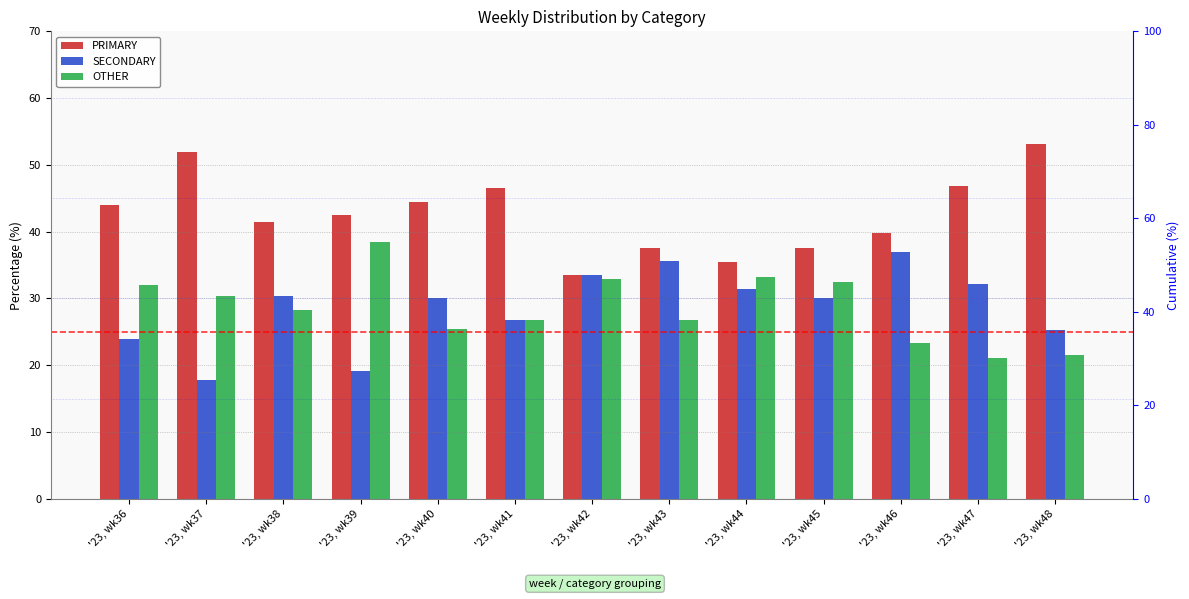

True or false: SECONDARY has a value of 33.5 at '23, wk42.

True